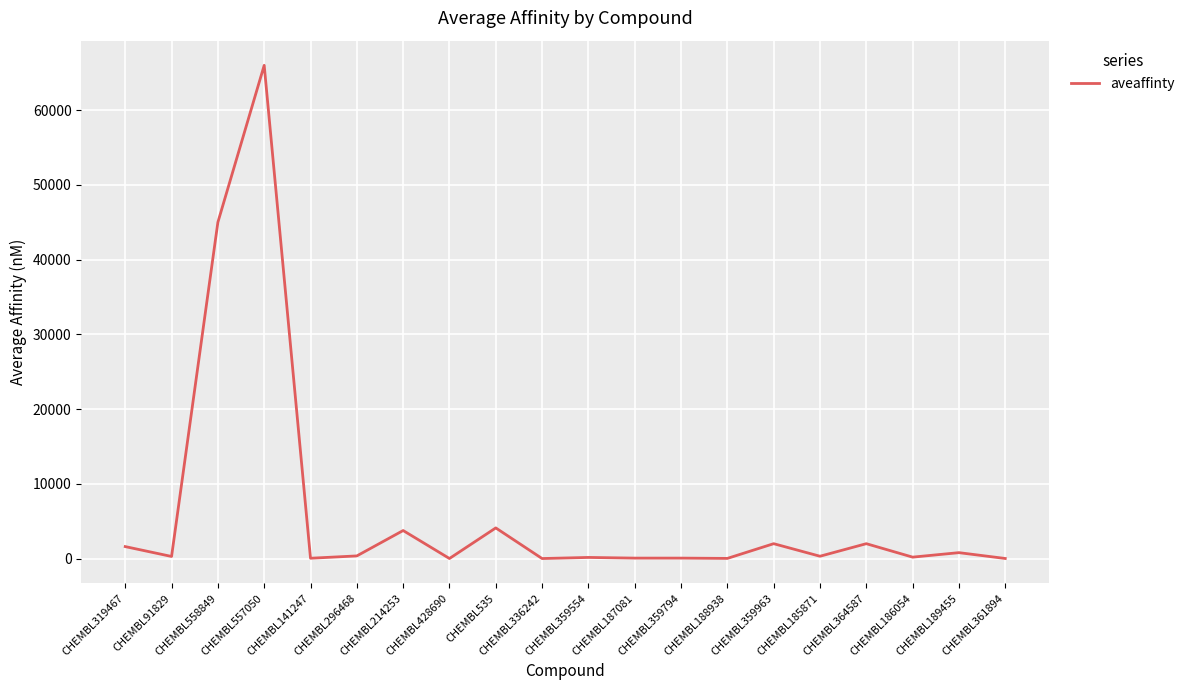

Between CHEMBL428690 and CHEMBL535, which is larger?

CHEMBL535